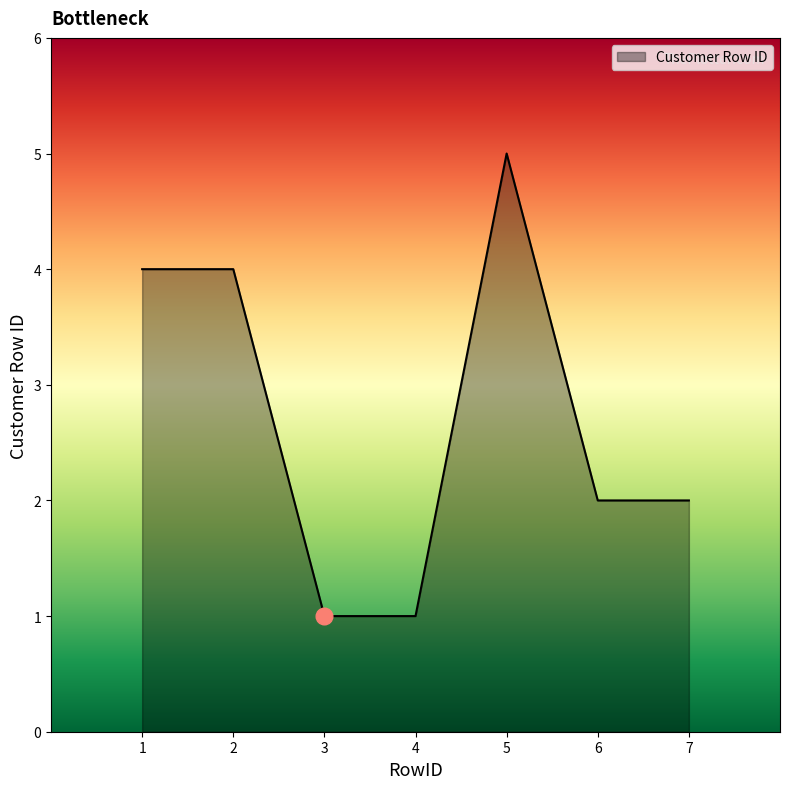

Approximately how many times larger is the value at 7 compared to 5?

0.4